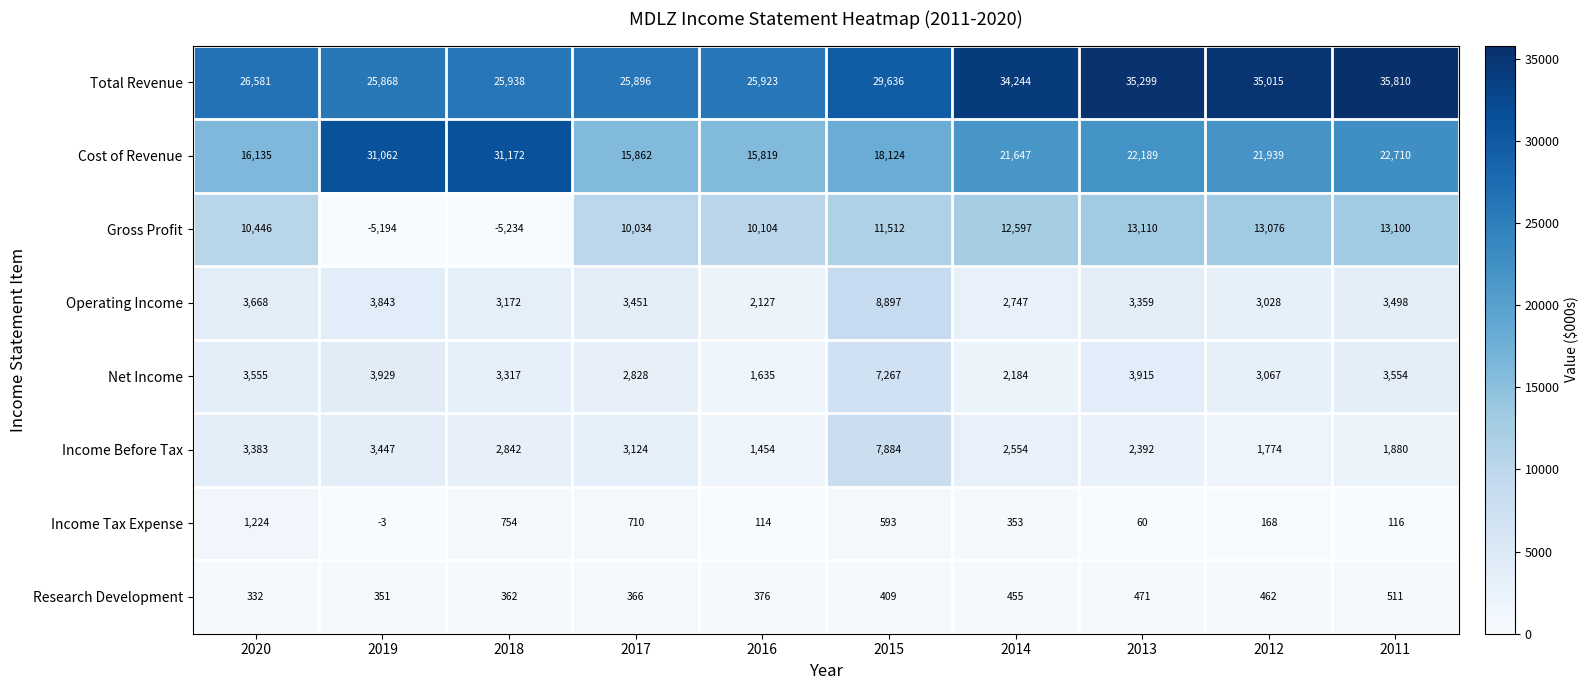

What is the sum of all Income Tax Expense values?

4089